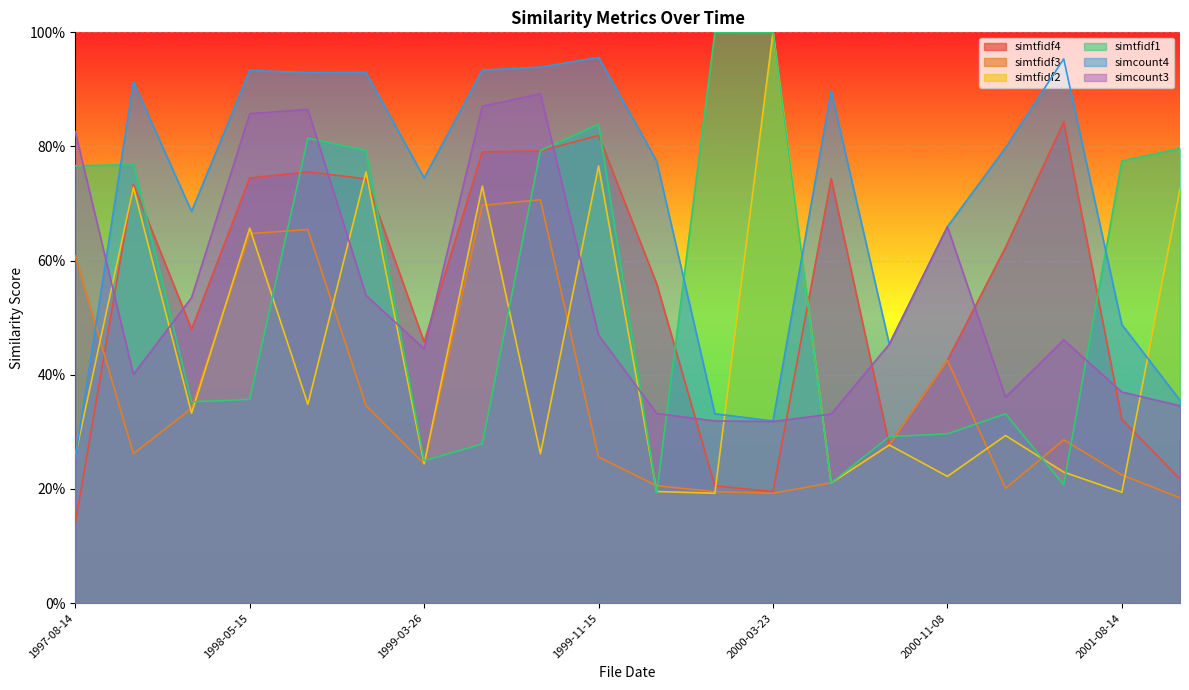

What is the difference between the maximum and minimum values in the simcount3 series?

0.6